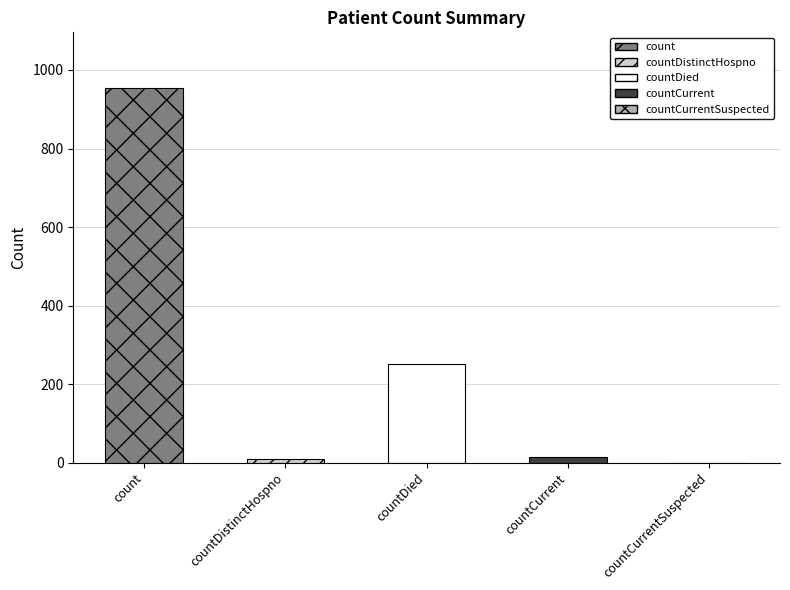

List the labels in order of value, smallest first.

countCurrentSuspected, countDistinctHospno, countCurrent, countDied, count